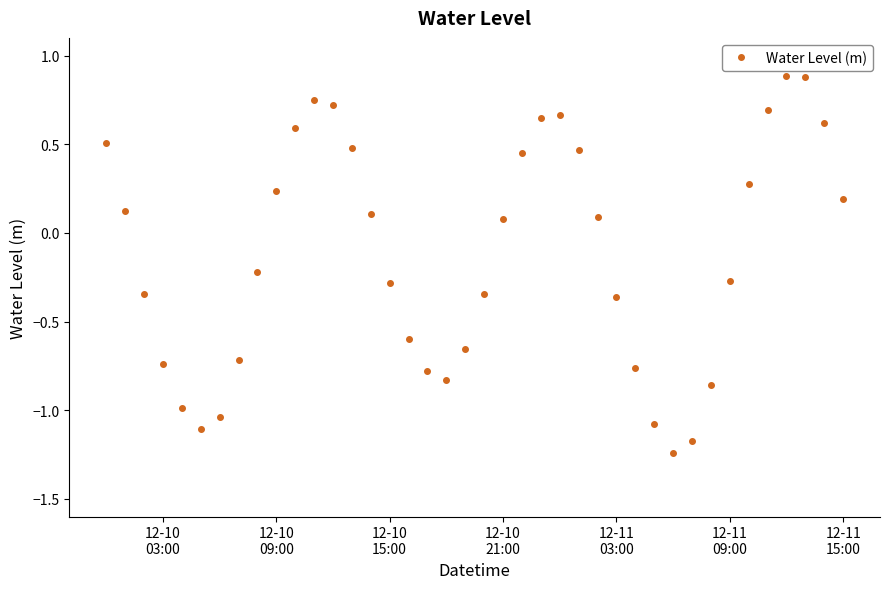

How many data points does each series have?

40